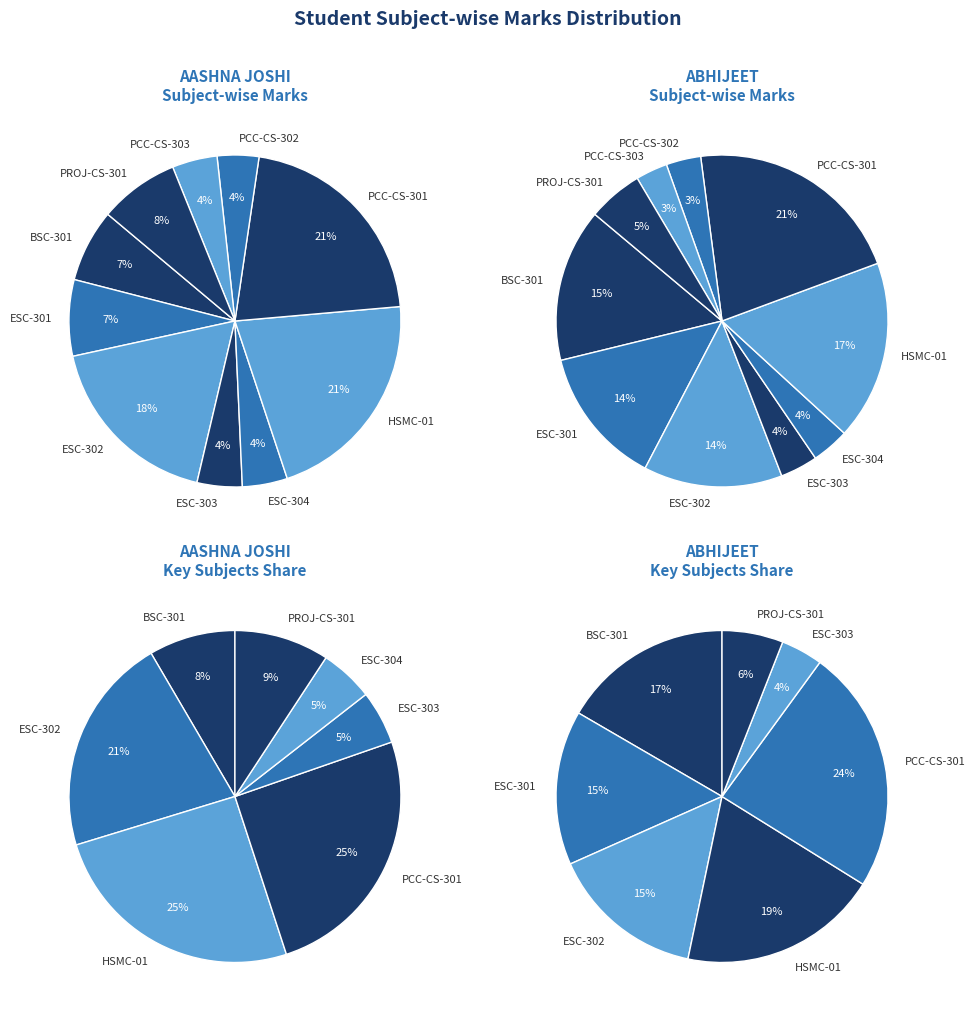

Count the number of slices in the pie.

10